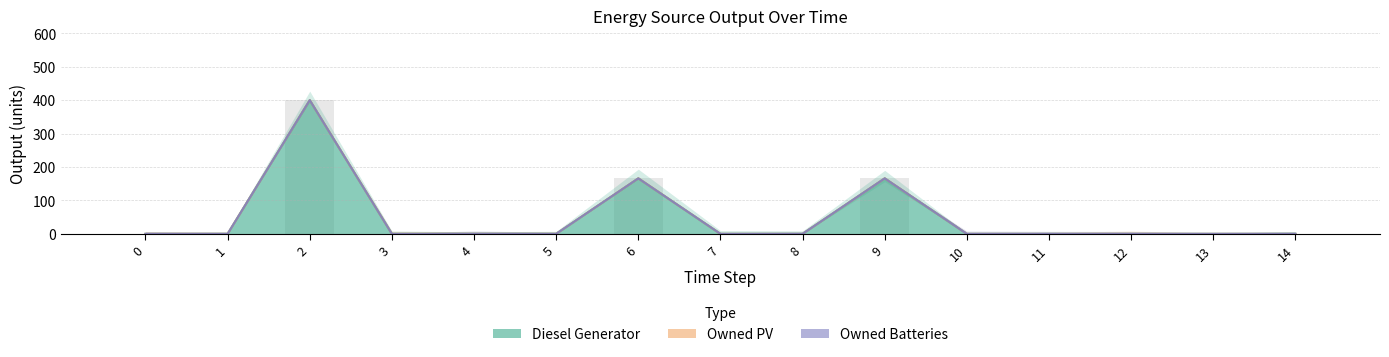

What is the maximum value for Diesel Generator?

400